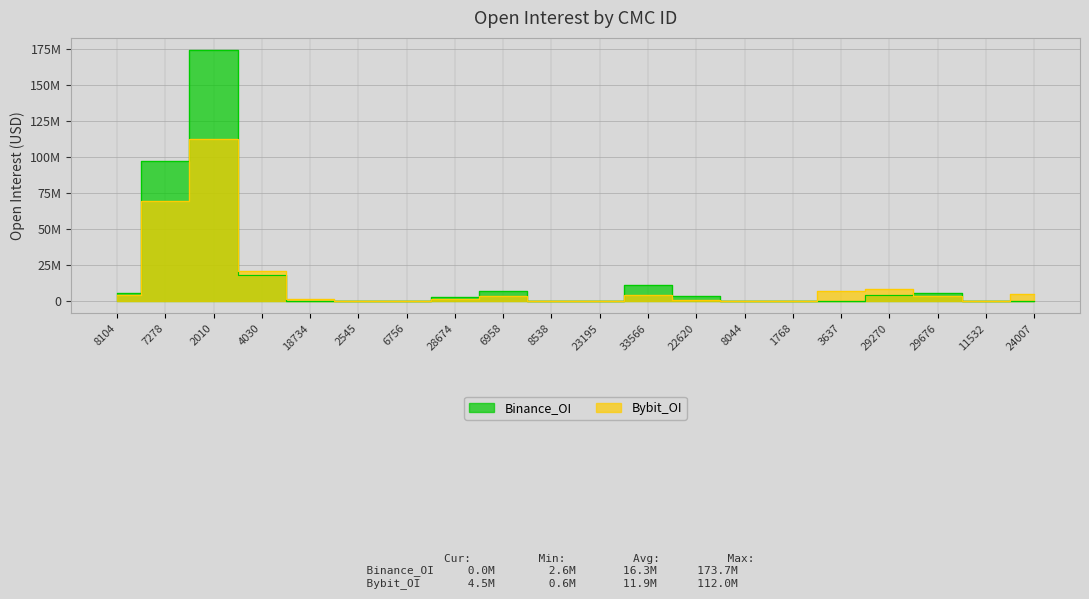

The value of Binance_OI at 18734 is -87528196. True or false?

False